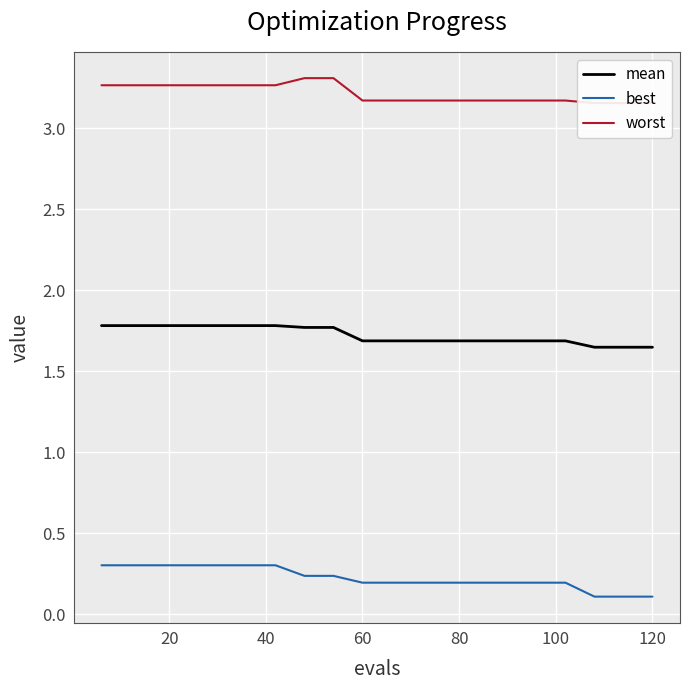

True or false: best and mean intersect in this chart.

False